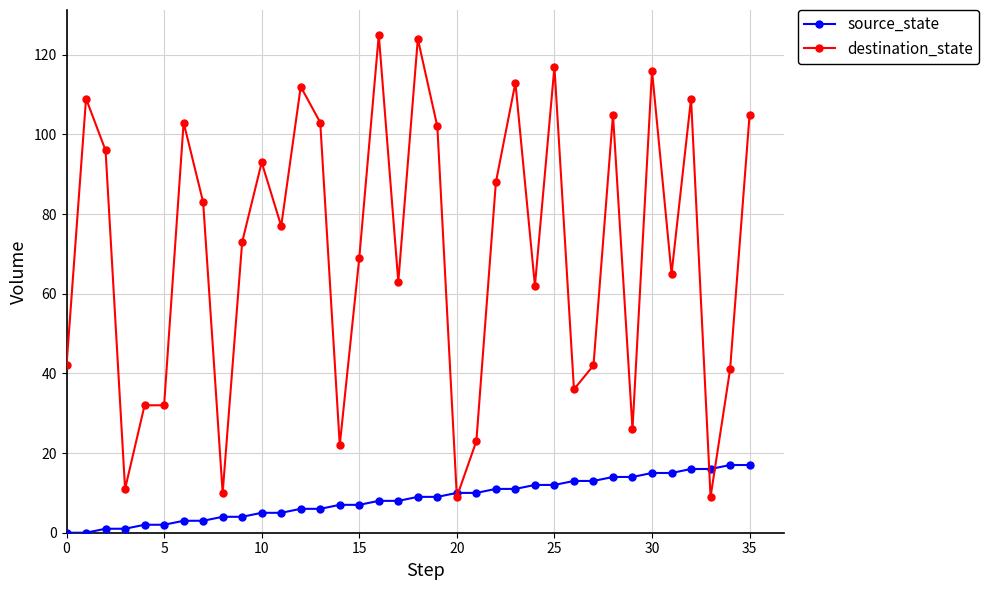

What is the greatest value displayed?

125